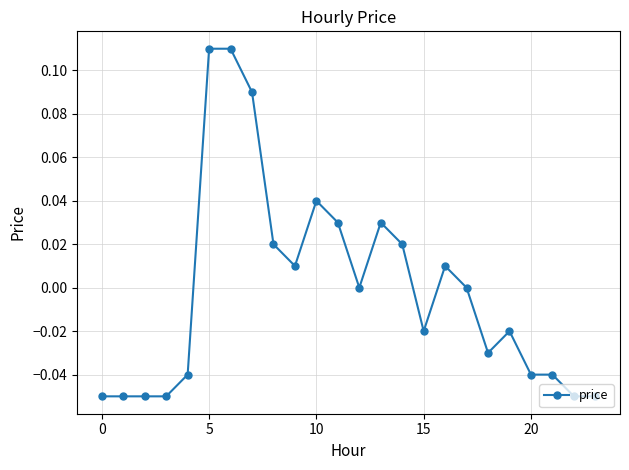

How many data points does each series have?

24